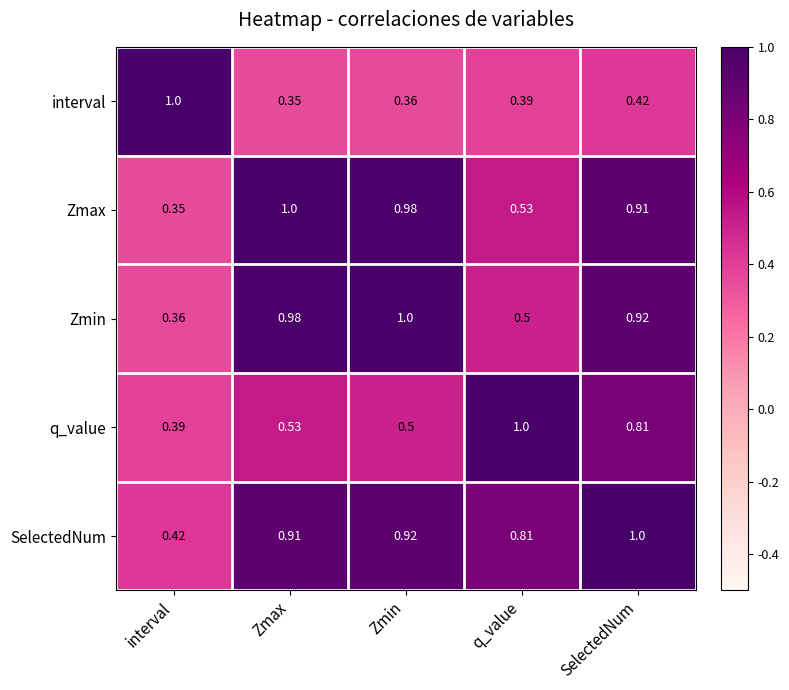

Is the value of interval at Zmax greater than the value of Zmin at SelectedNum?

No